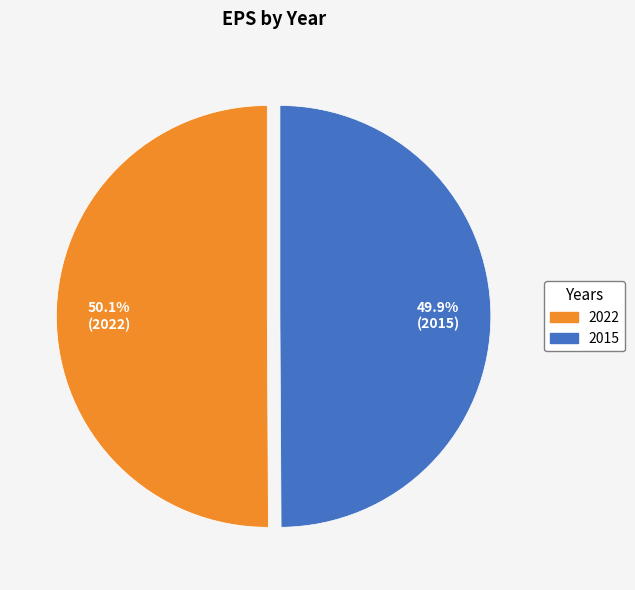

To the nearest percent, what is the average slice percentage?

50%